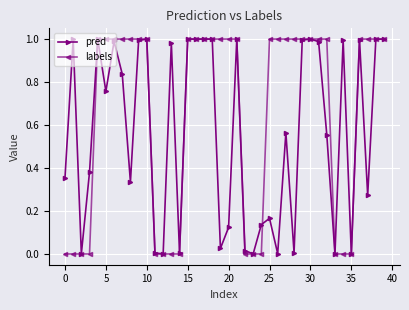

Which series has the largest total across all categories?

labels